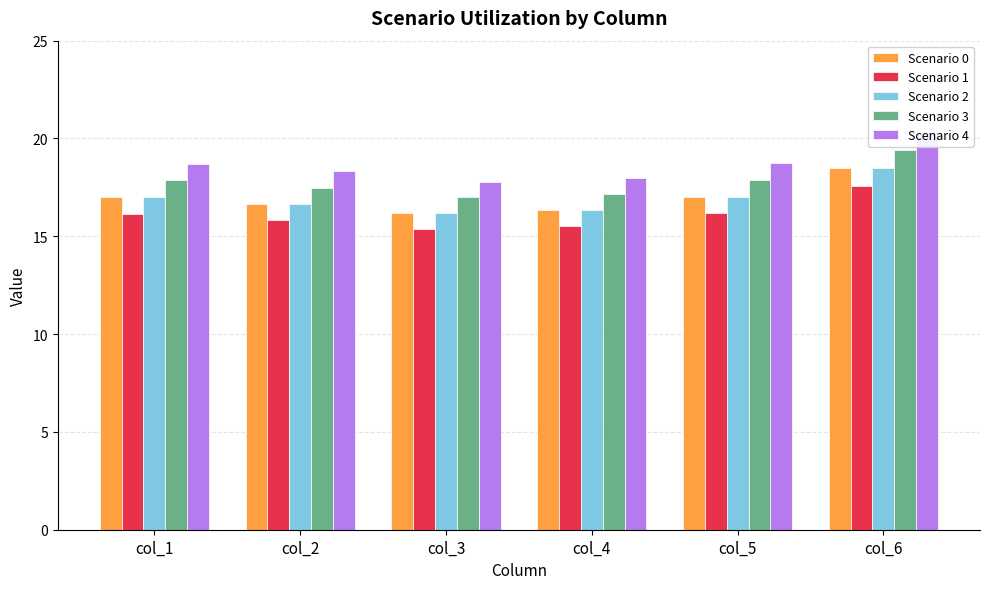

The Scenario 4 series shows 17.8 at col_3. True or false?

True